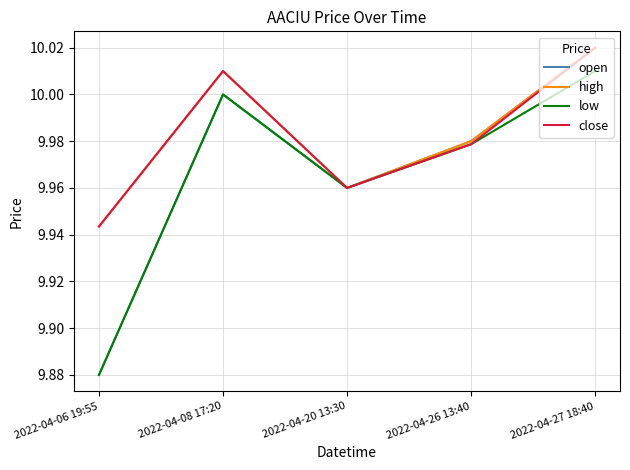

Which series has the largest range (max minus min)?

open